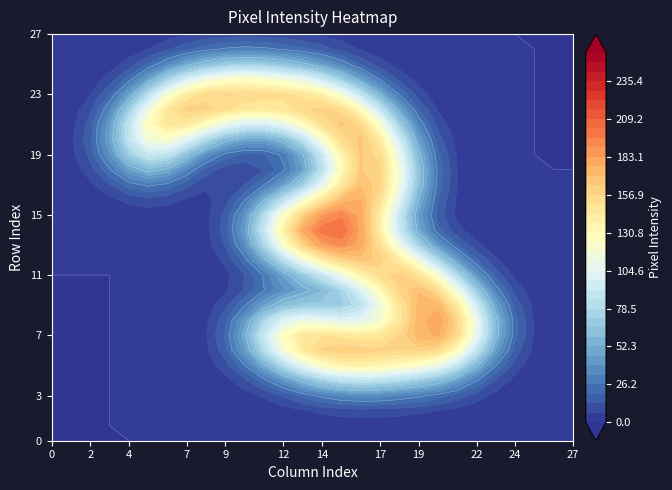

Which series has the largest total across all categories?

row_22